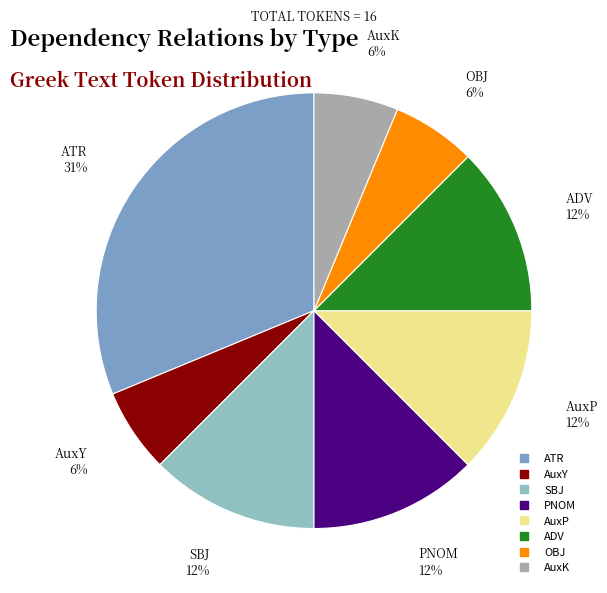

What is the largest slice in the pie chart?

ATR